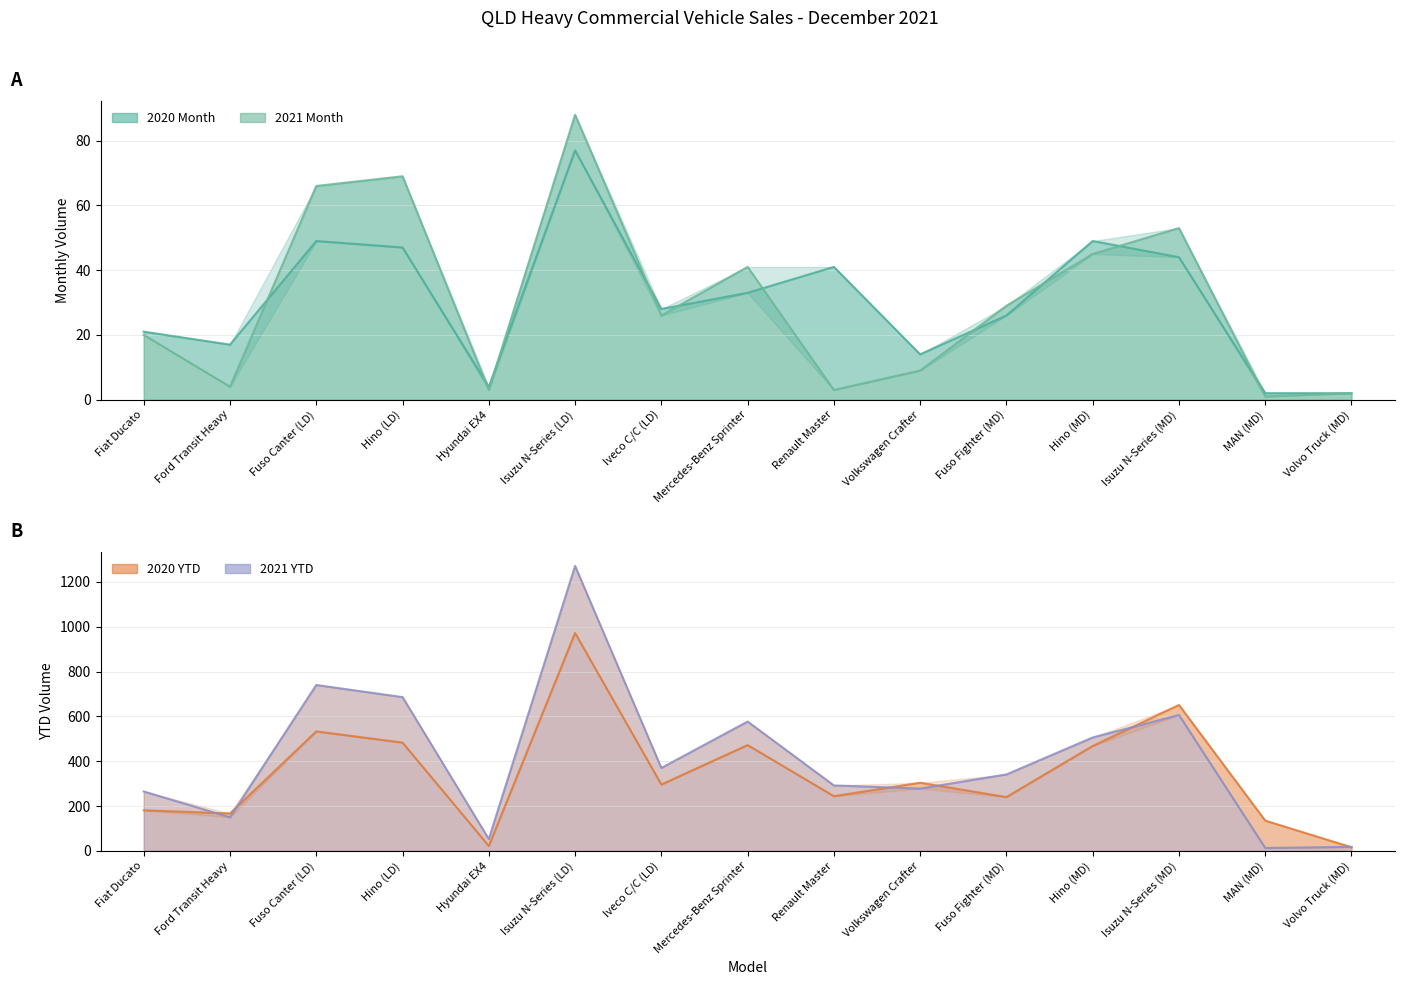

What is the label of the 13th point from the left?

Isuzu N-Series (MD)